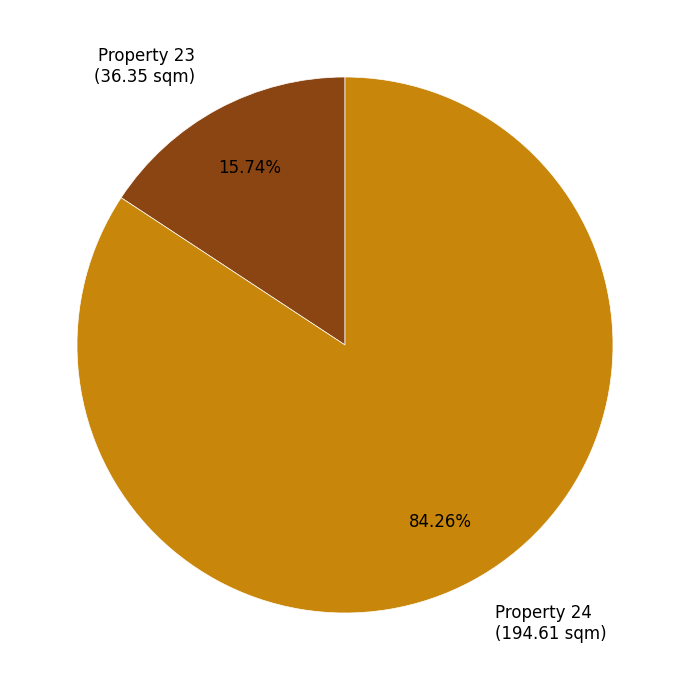

Rank the categories by value from highest to lowest.

Property 24 (194.61 sqm), Property 23 (36.35 sqm)